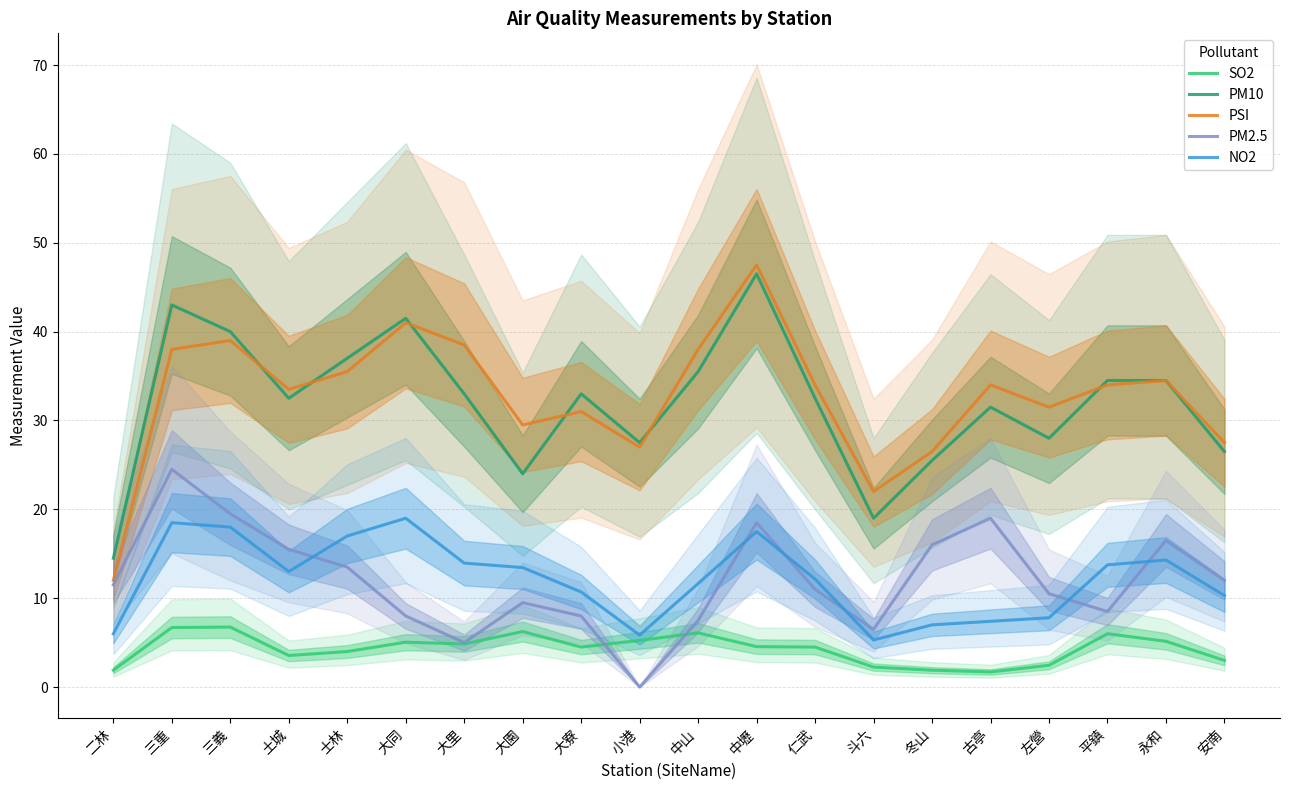

What position from the left is 大園?

8